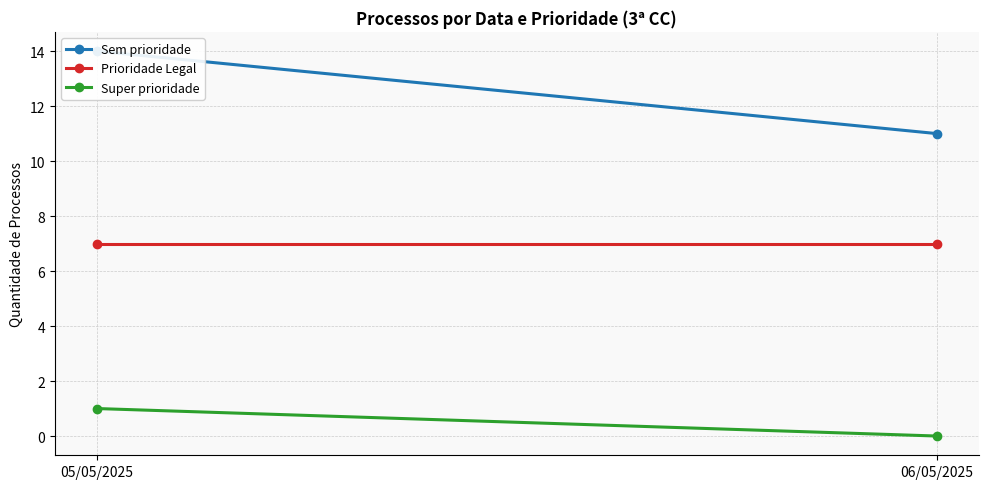

What value does the Prioridade Legal series have at 06/05/2025?

7